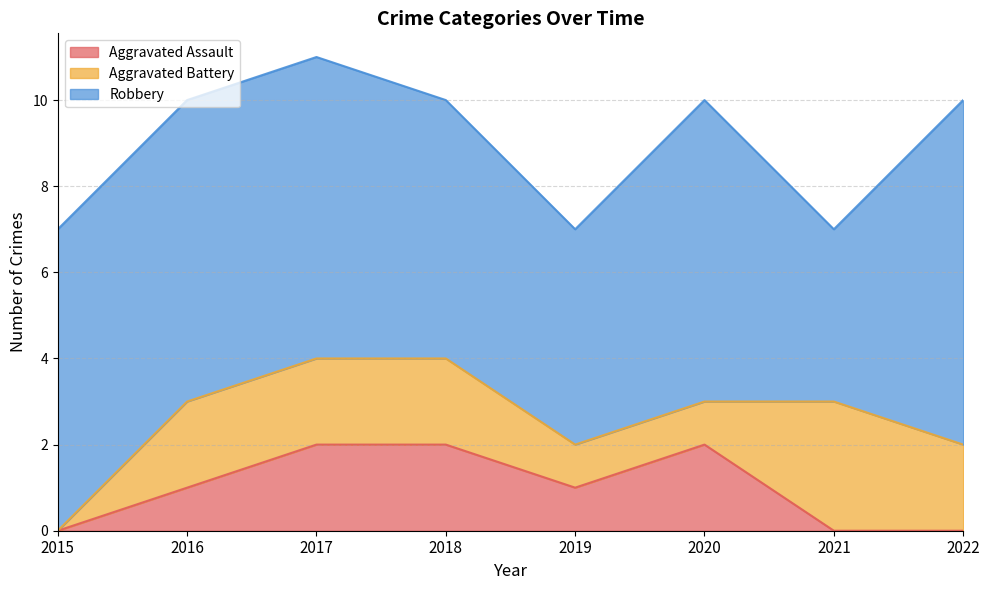

What is the sum of the Robbery values at 2021 and 2019?

9